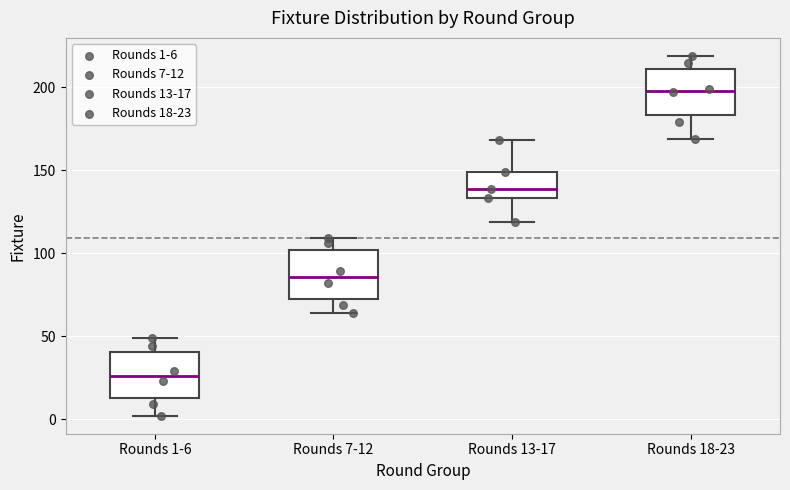

Which box has the highest median line?

Rounds 18-23